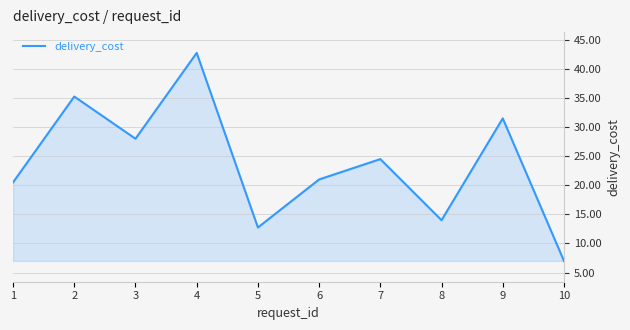

At which label is the value closest to 24?

7